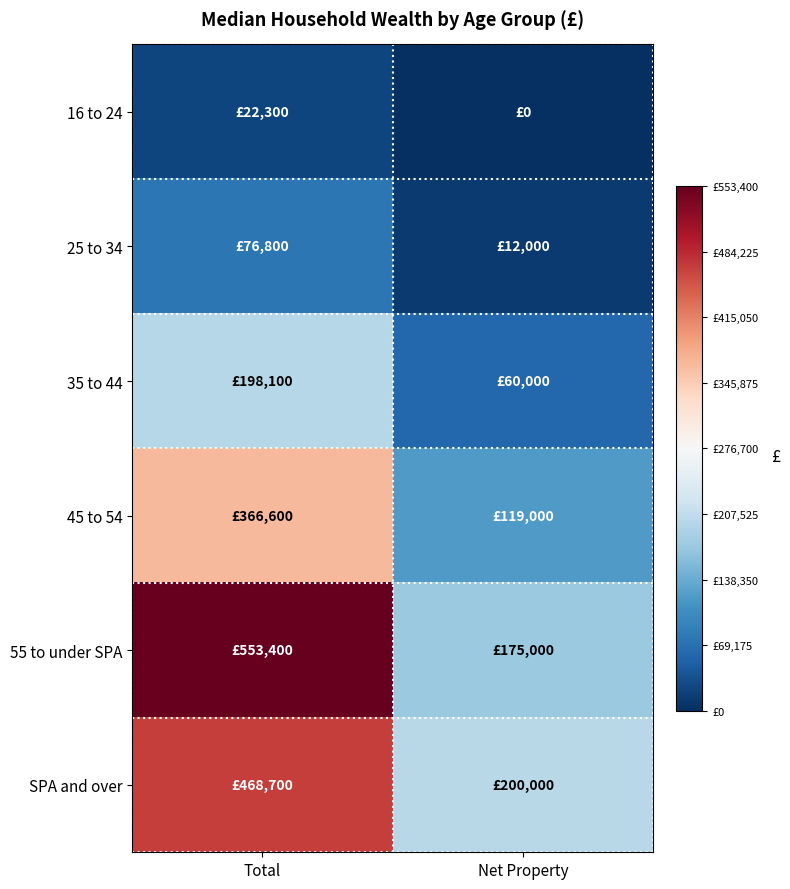

Count the number of categories in the chart.

2